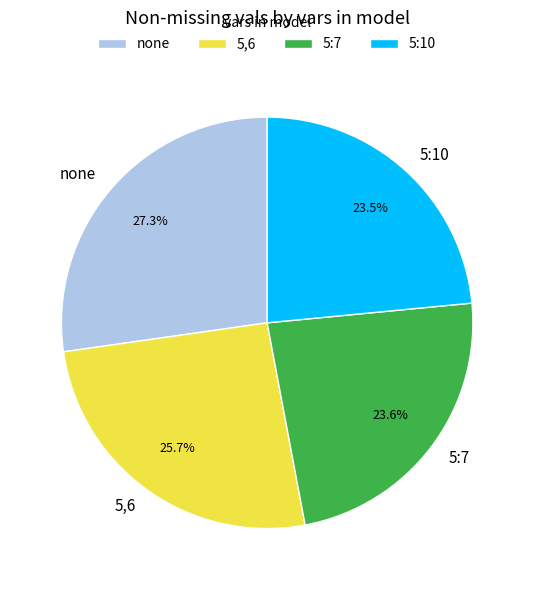

Count the number of slices in the pie.

4